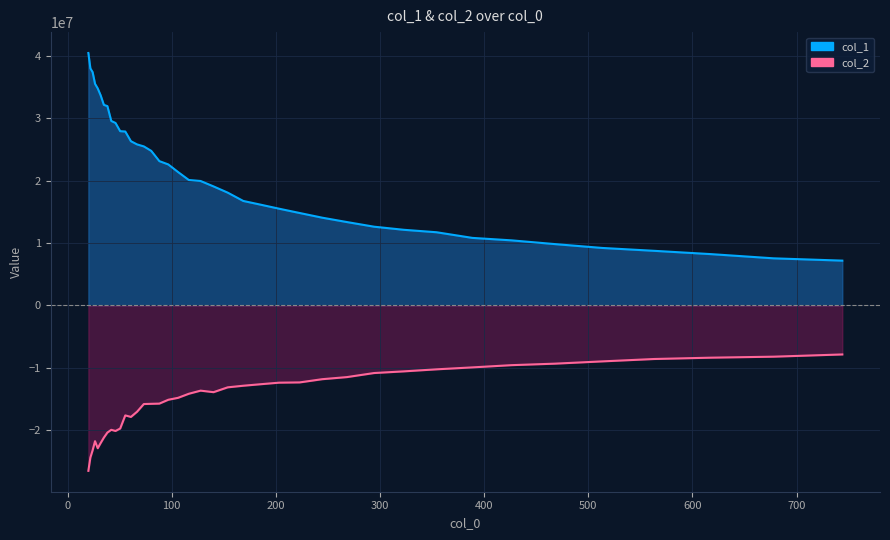

Is it true that col_1 line equals 10552289.6 at 23?

False